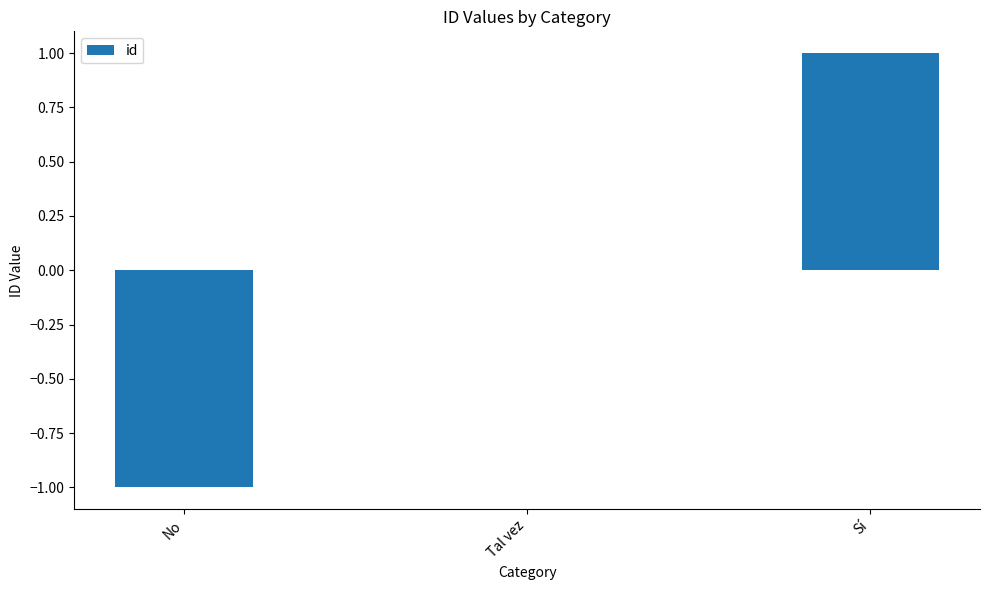

Are the bars horizontal?

No